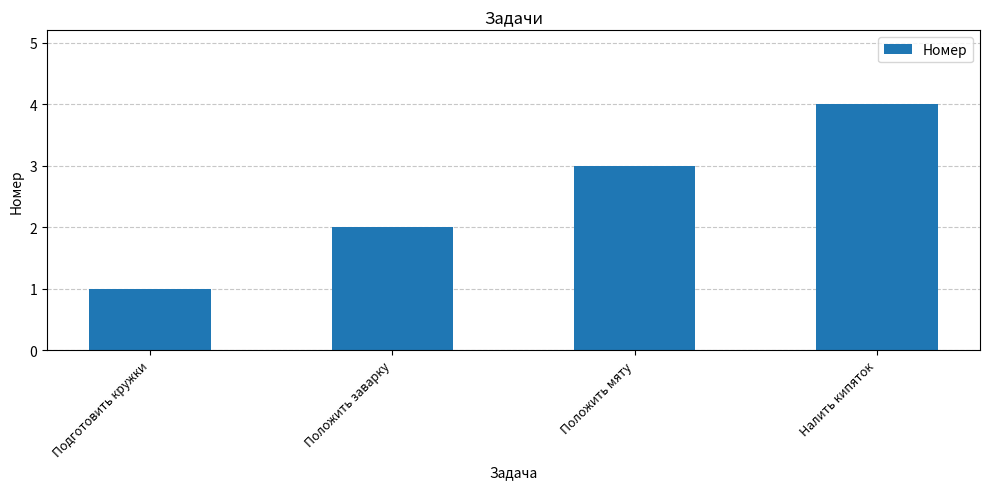

What is the difference between the values at Положить мяту and Положить заварку?

1